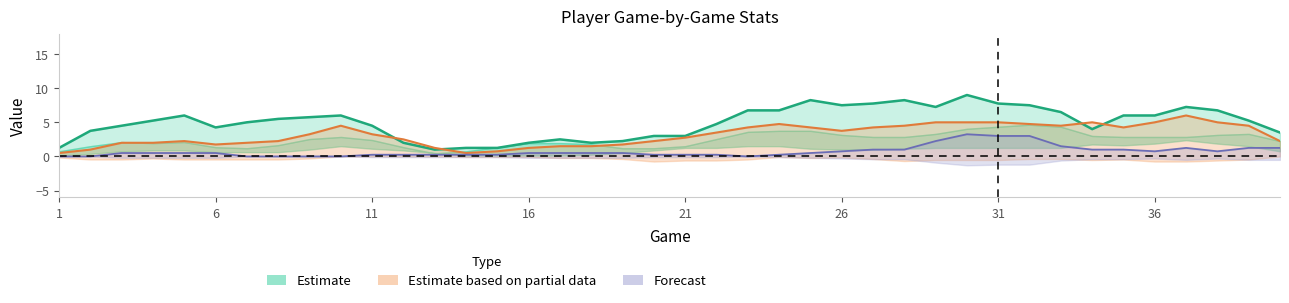

Which has a higher value, 2 or 8?

8